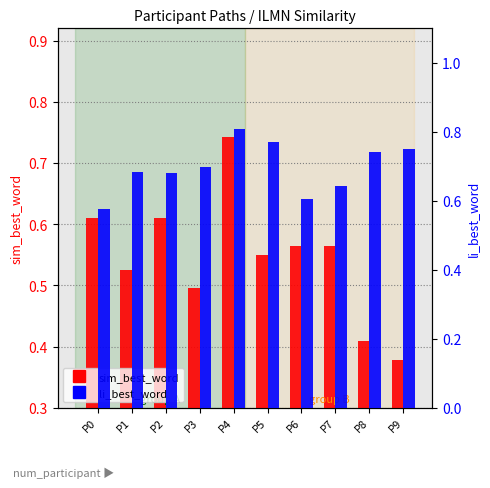

What is the greatest value displayed?

0.8